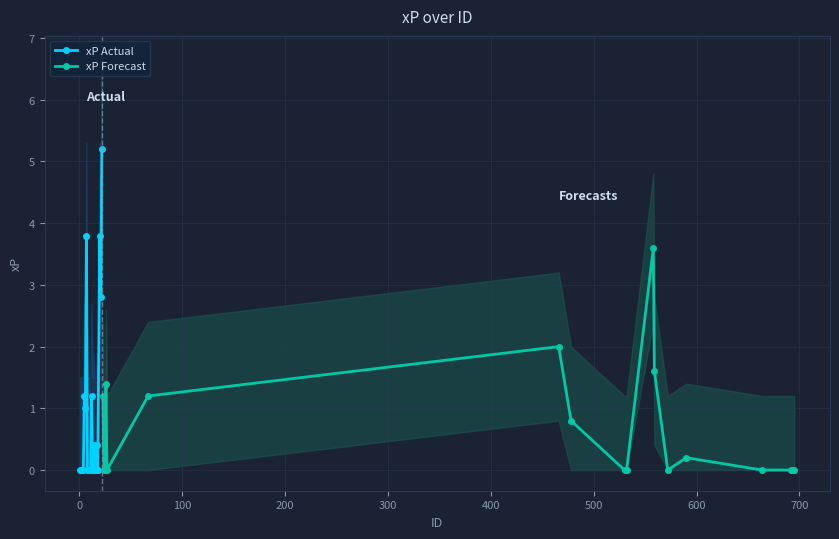

What is the maximum value for xP Actual?

5.2